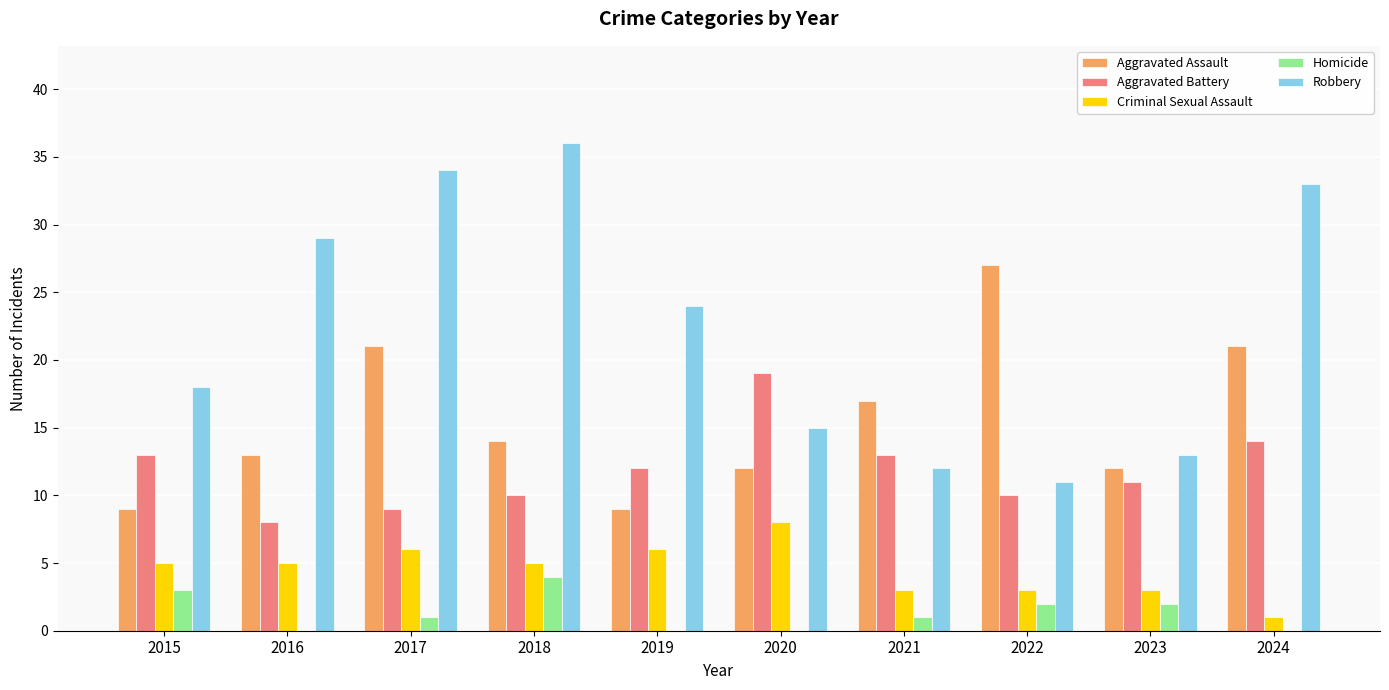

The Aggravated Battery series shows 12 at 2016. True or false?

False